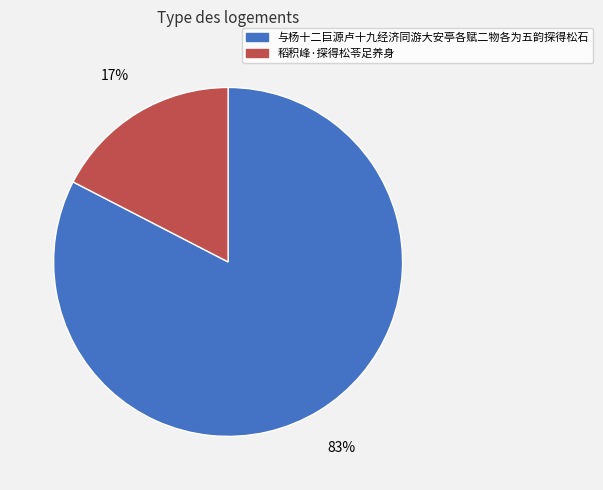

Which slice is the largest?

与杨十二巨源卢十九经济同游大安亭各赋二物各为五韵探得松石